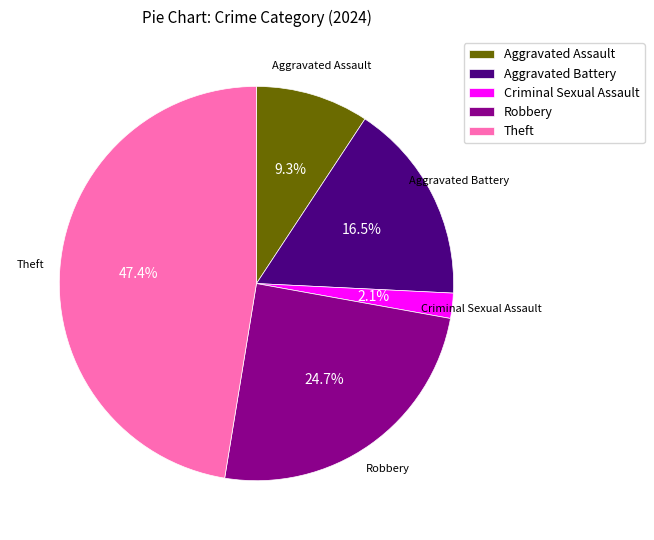

Does any single category account for the majority?

No